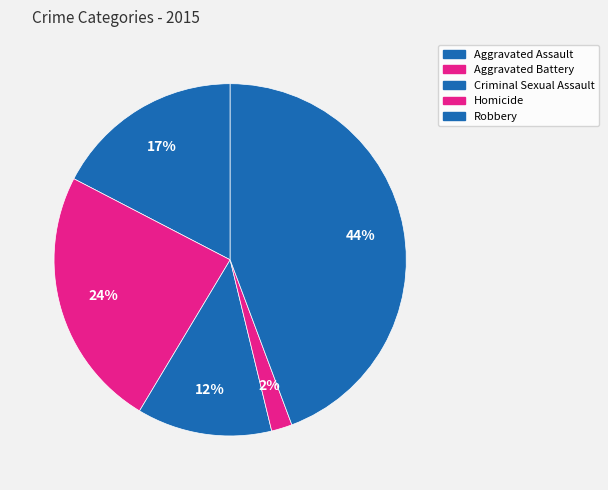

Is there a majority slice in this chart?

No